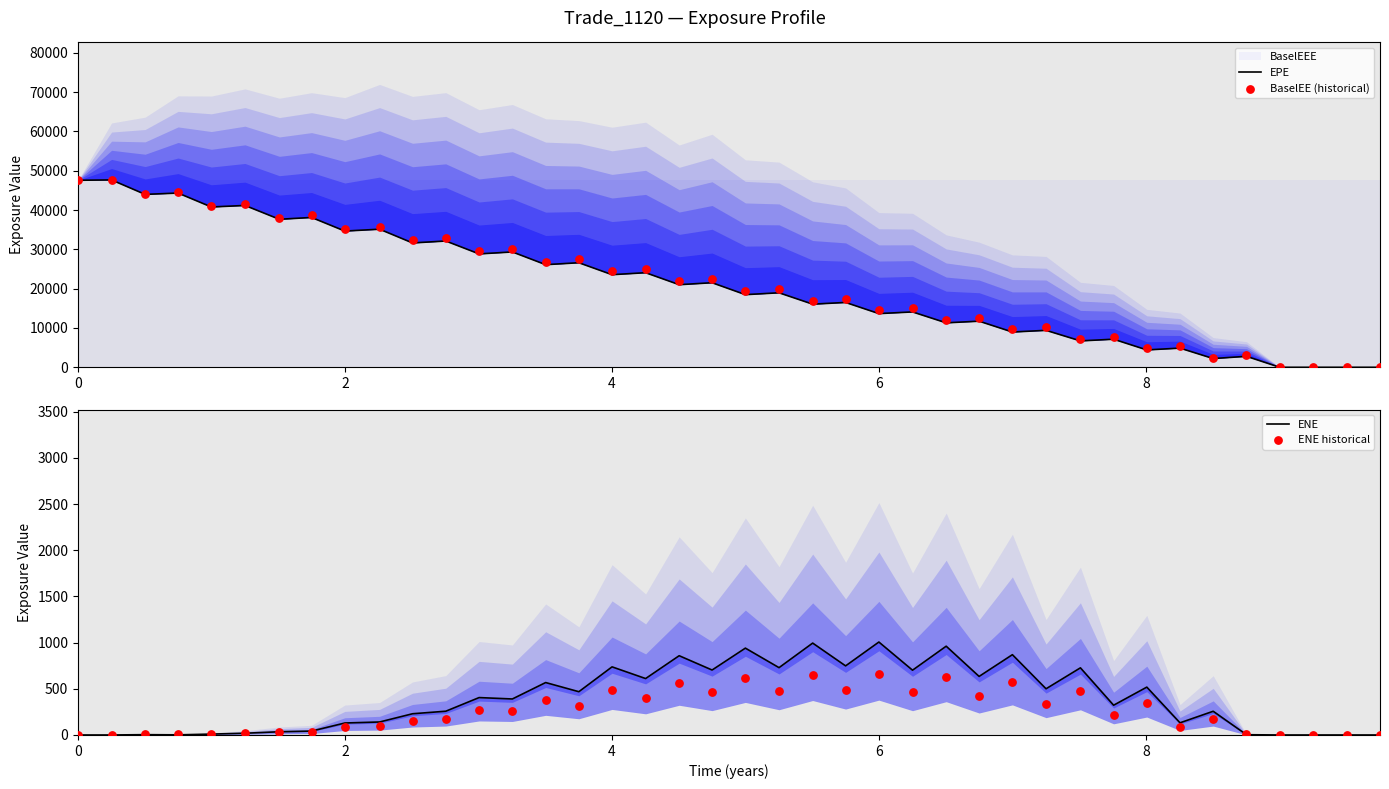

Which series contains the lowest Y value?

EPE